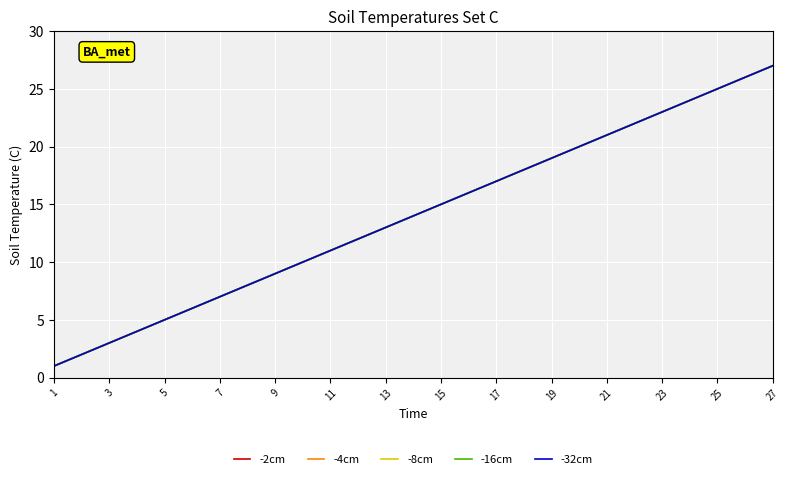

True or false: -16cm and -8cm intersect in this chart.

False